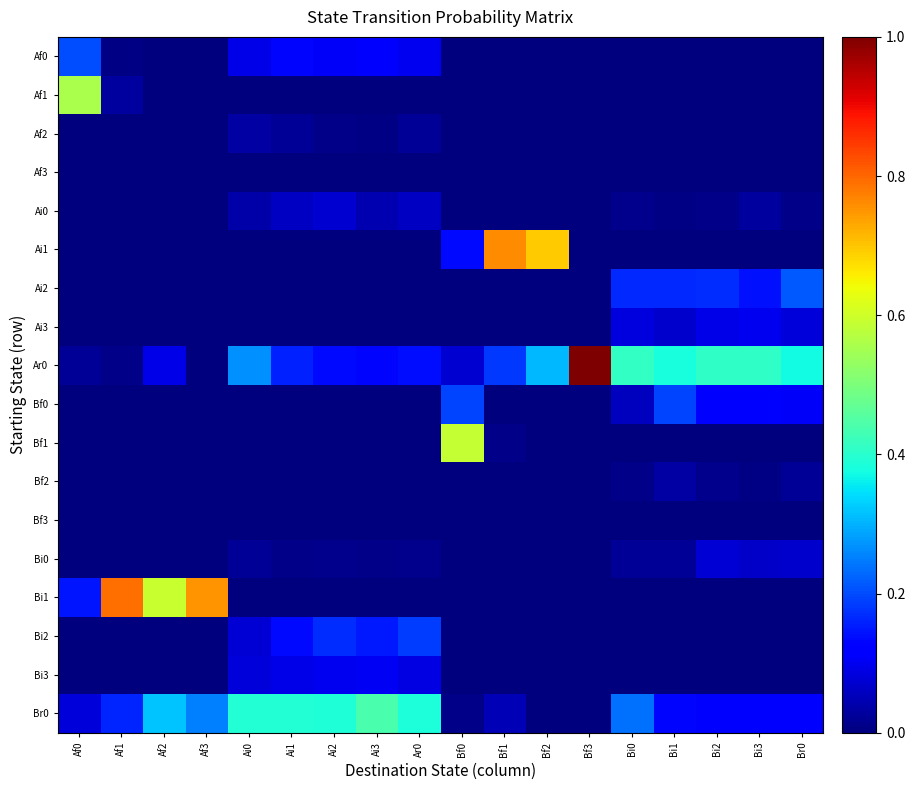

Between Bi3 and Bi2, which is larger?

Bi3